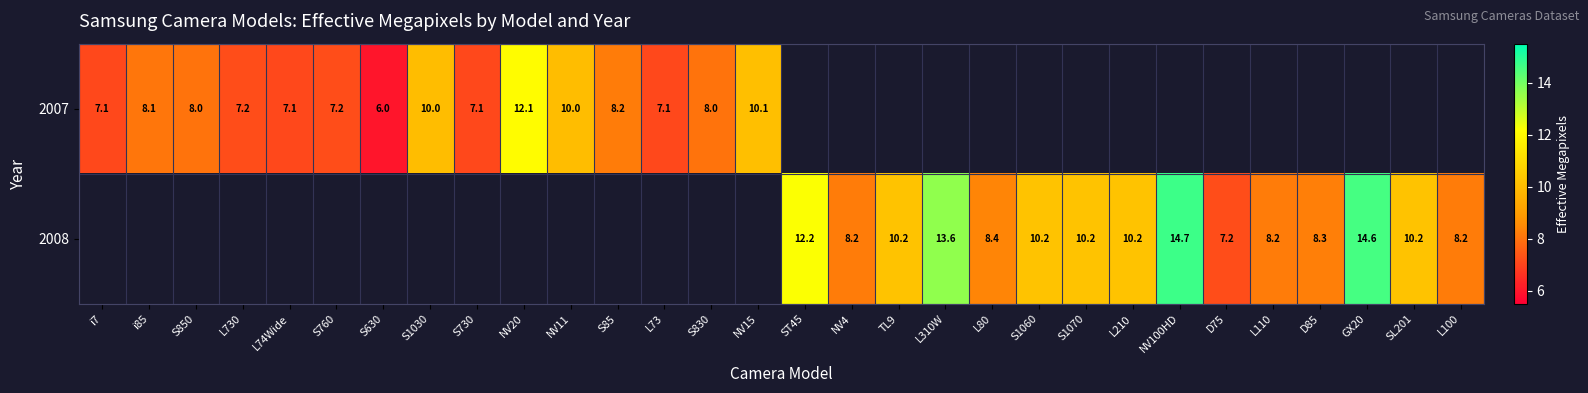

What is the sum of the 2007 values at S850 and NV20?

20.1